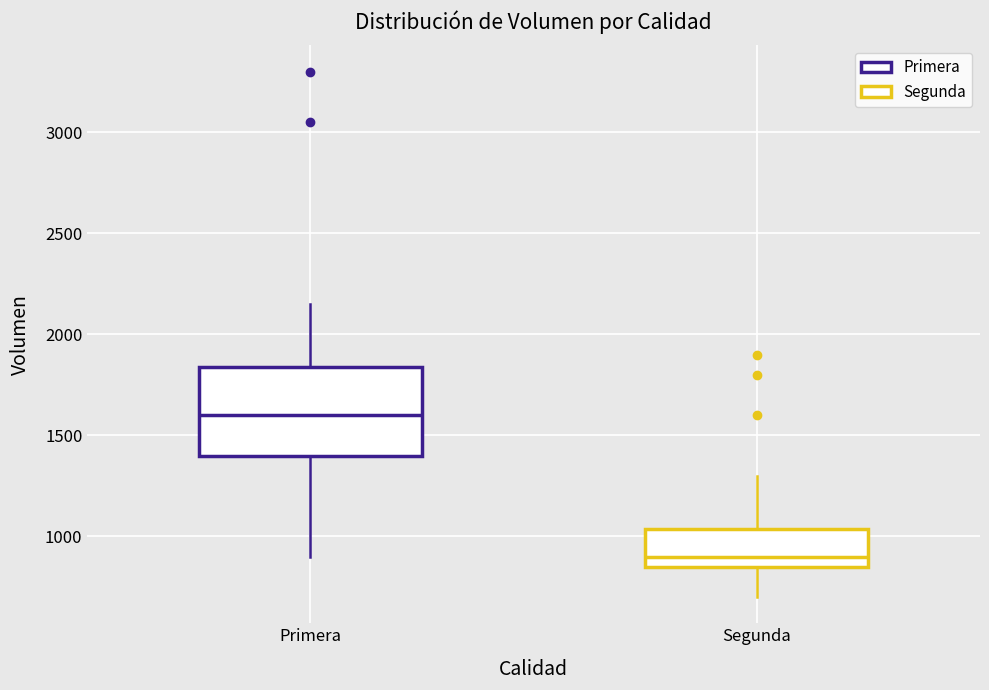

Where does the lower whisker of the box for Primera end on the y-axis? The values are not printed on the chart, so give them approximately, as read against the axis.

900